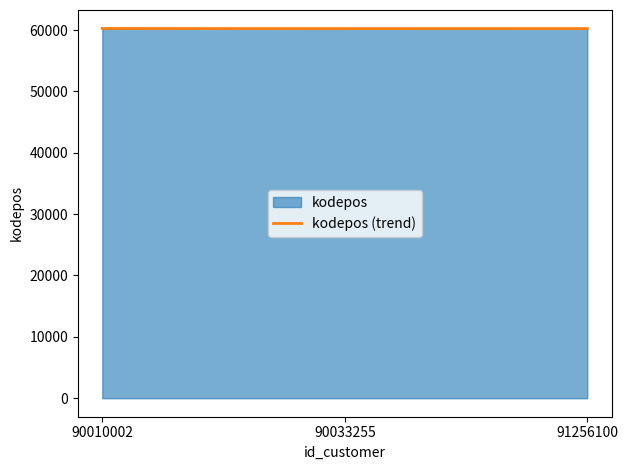

Does the chart have visible grid lines?

No